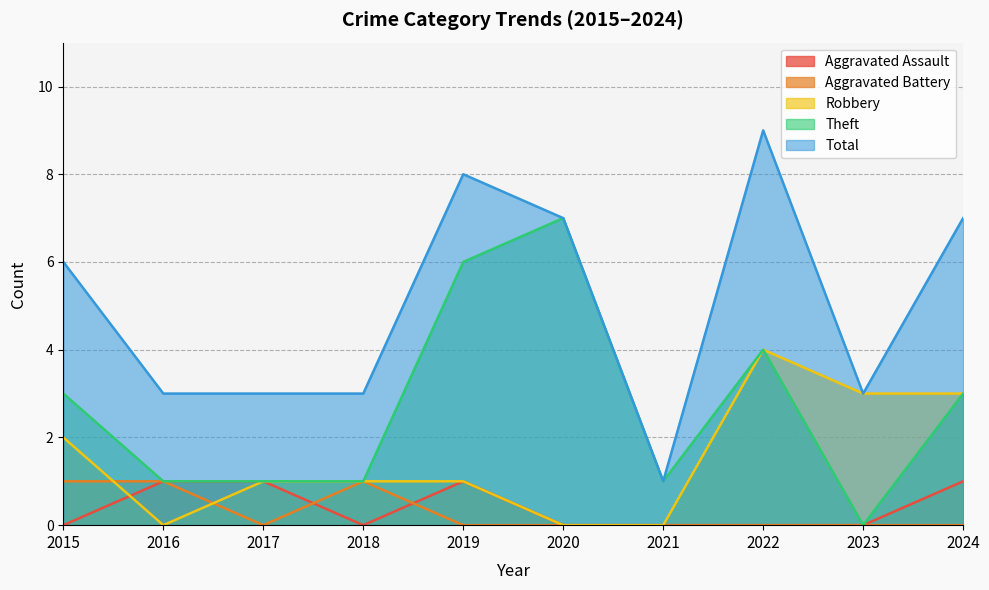

Is it true that Aggravated Battery equals -1 at 2022?

False